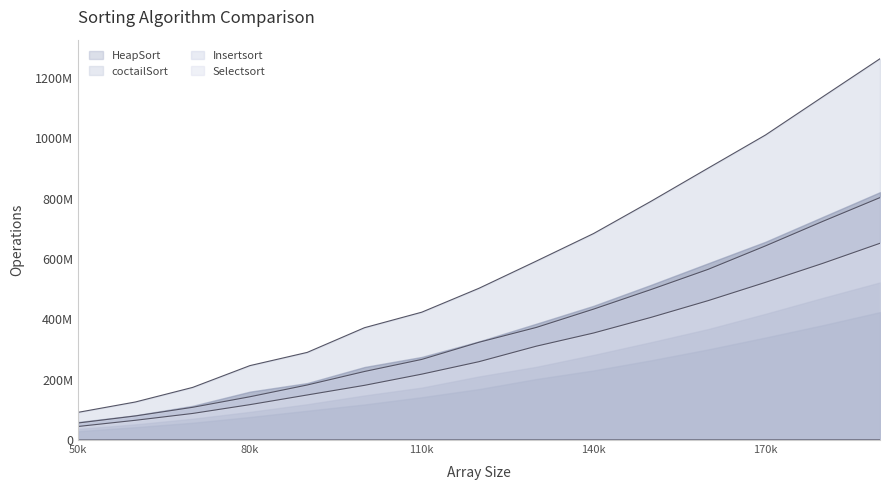

Which label corresponds to the largest value in the chart?

190000